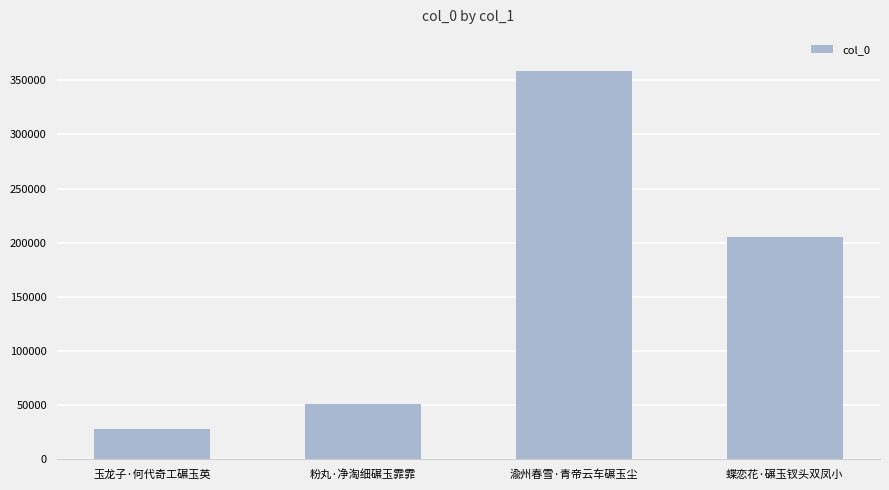

What is the sum of all values?

644060